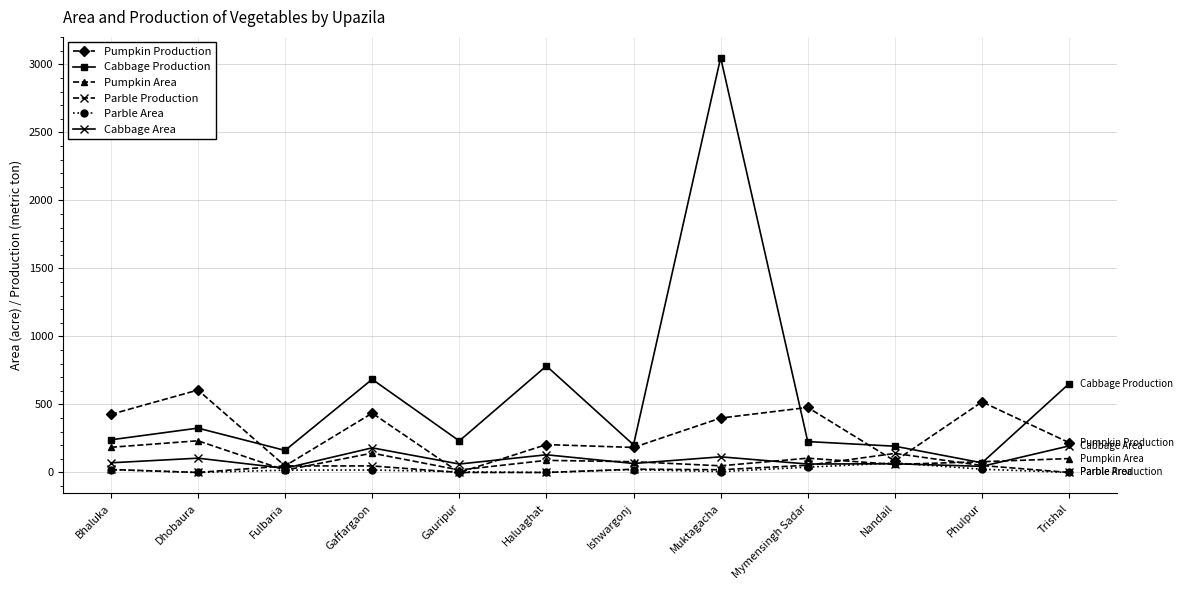

True or false: Parble Area and Cabbage Production intersect in this chart.

False